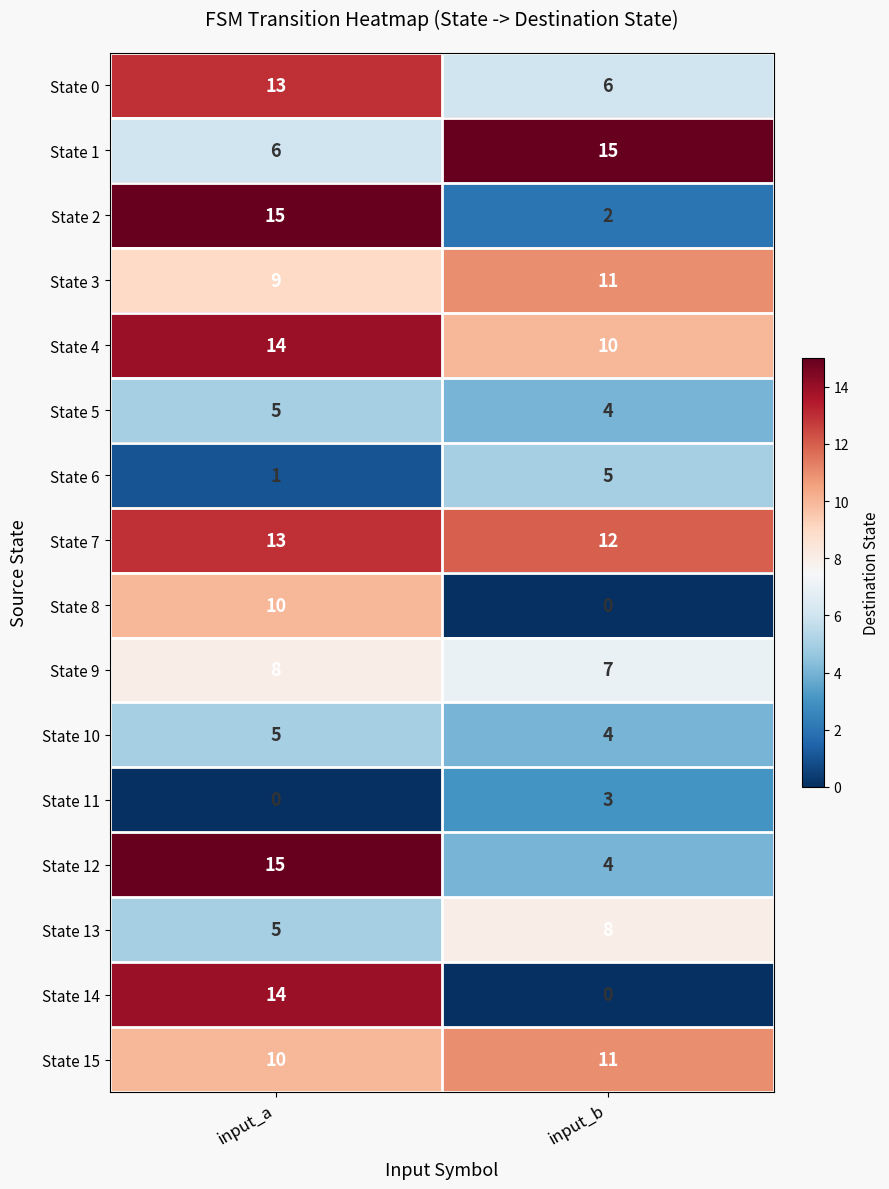

At how many categories does at least one series exceed 4?

2